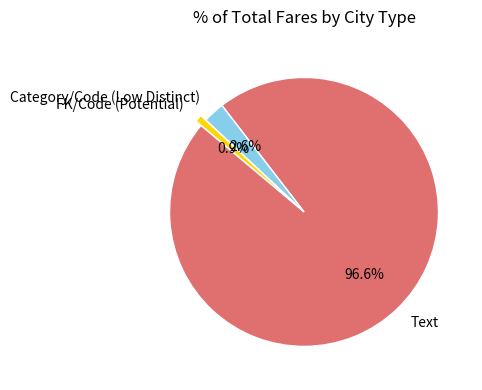

To the nearest percent, what percentage of the pie is Category/Code (Low Distinct)?

3%